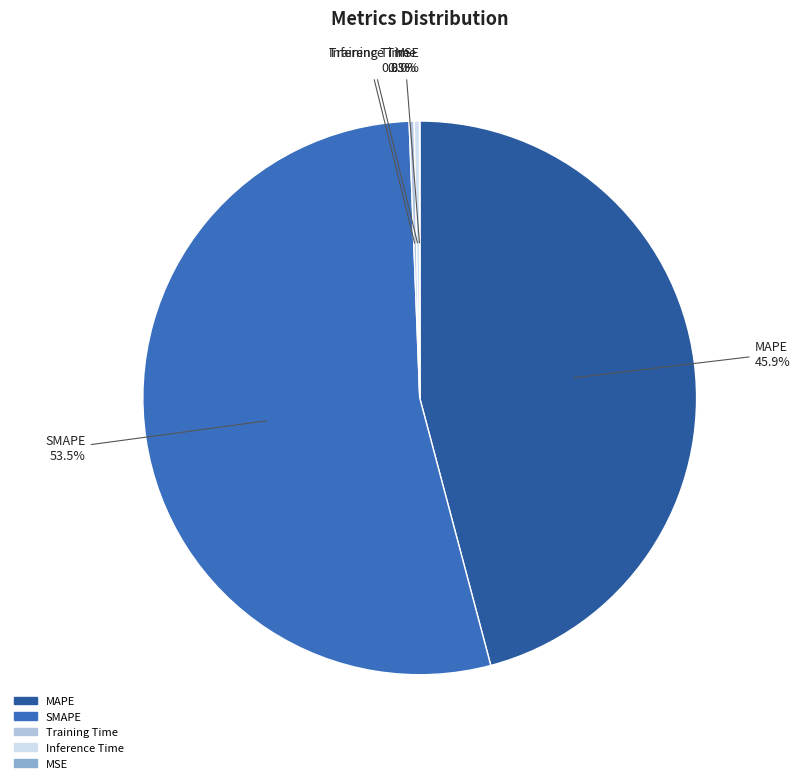

What is the largest slice in the pie chart?

SMAPE